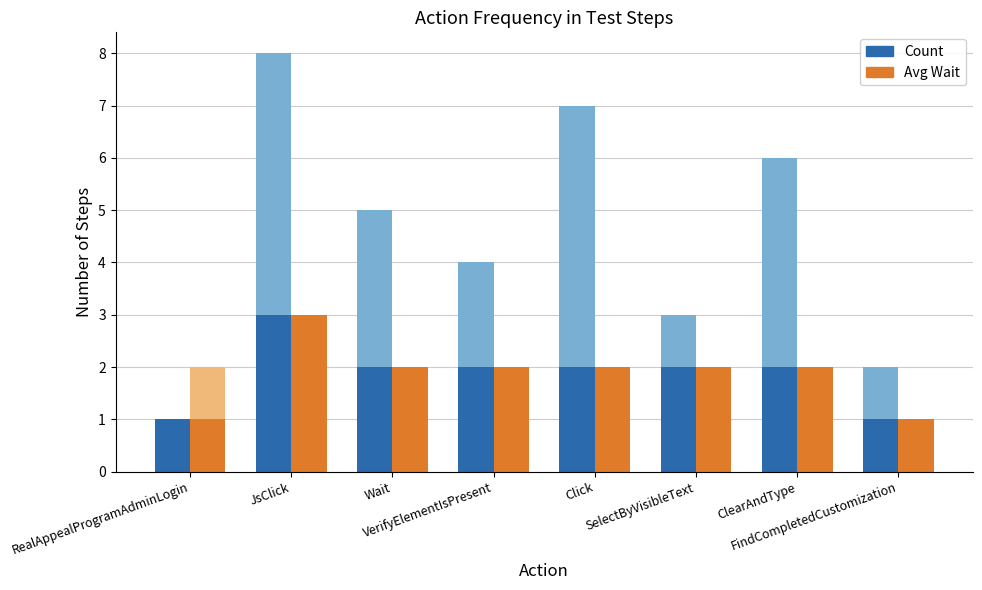

What is the label of the 6th bar from the right?

Wait